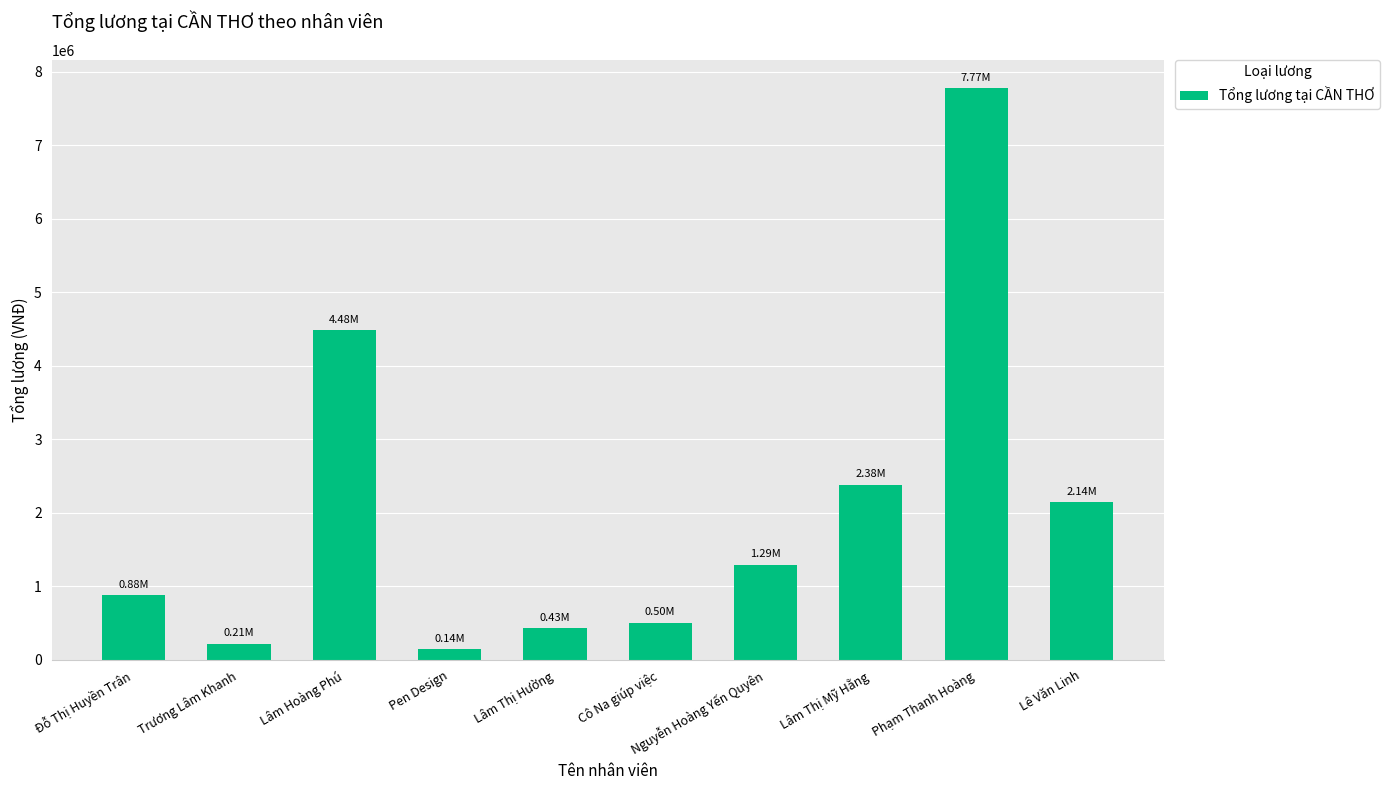

Where is the data nearest to the value 3956964?

Lâm Hoàng Phú